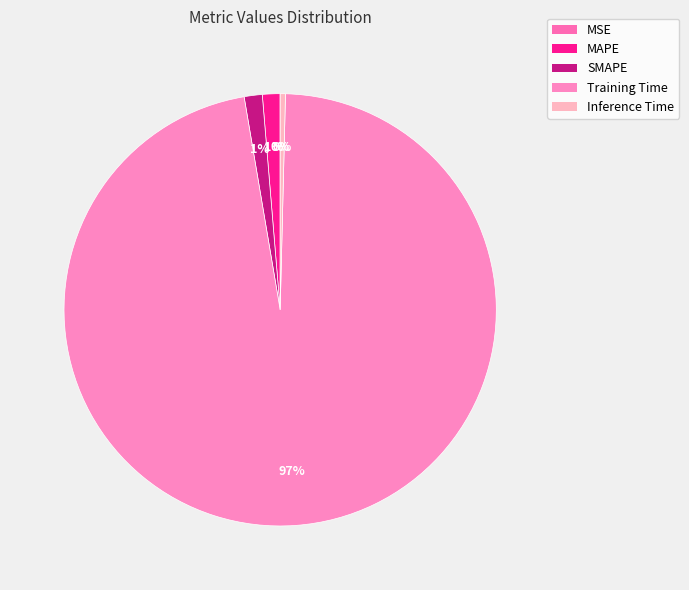

Do SMAPE and MSE together represent more than half of the pie?

No